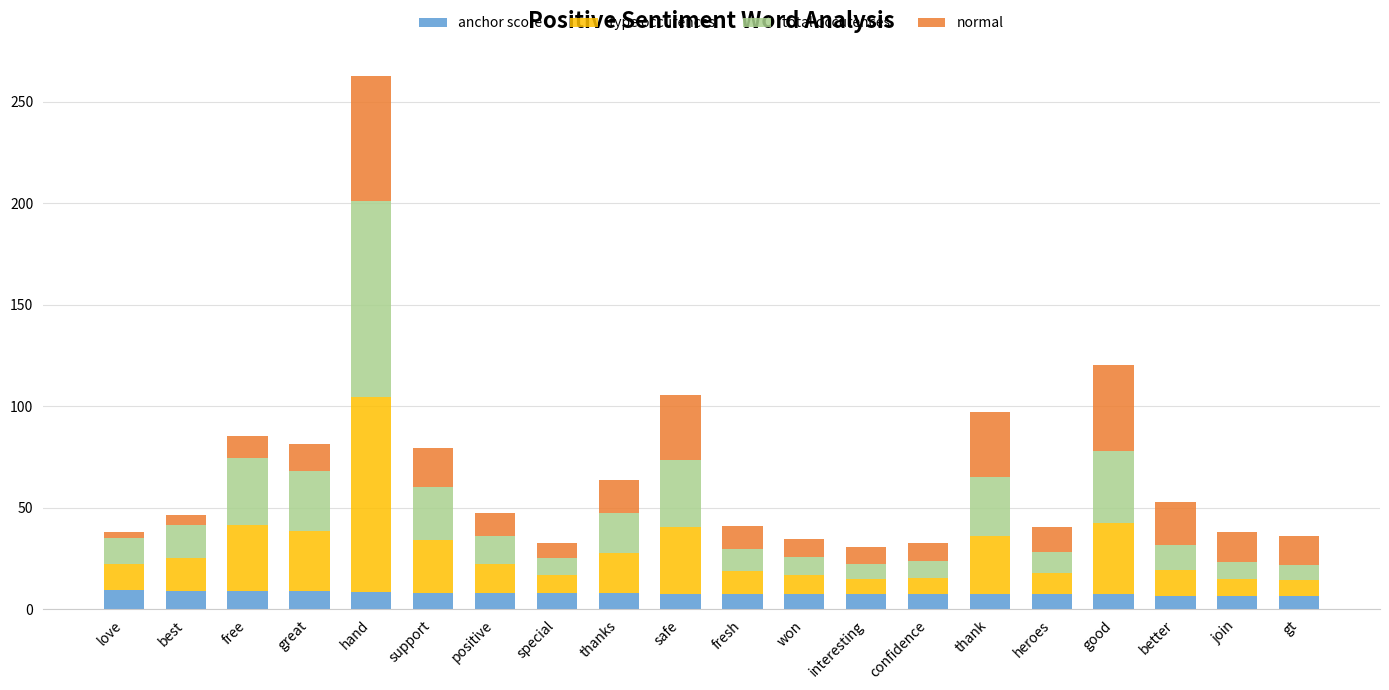

What is the total value across all series at special?

32.5